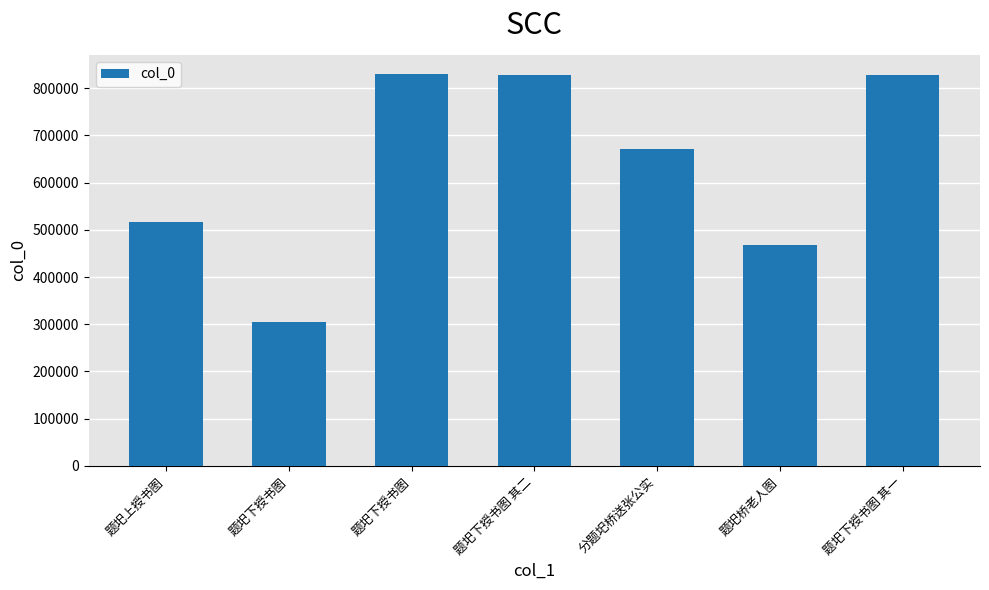

At which label is the value closest to 566787?

题圯上授书图